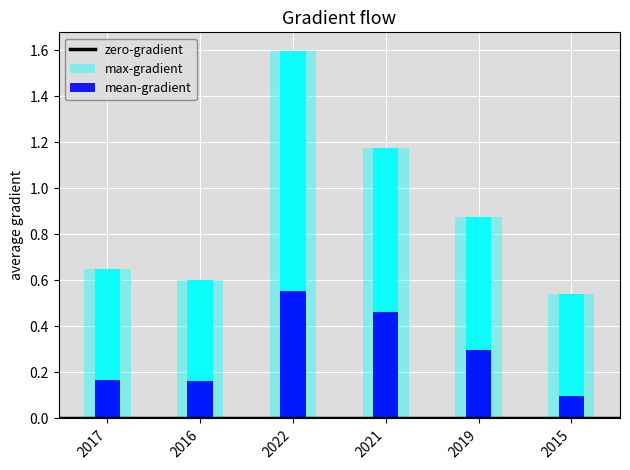

What position from the left is 2021?

4